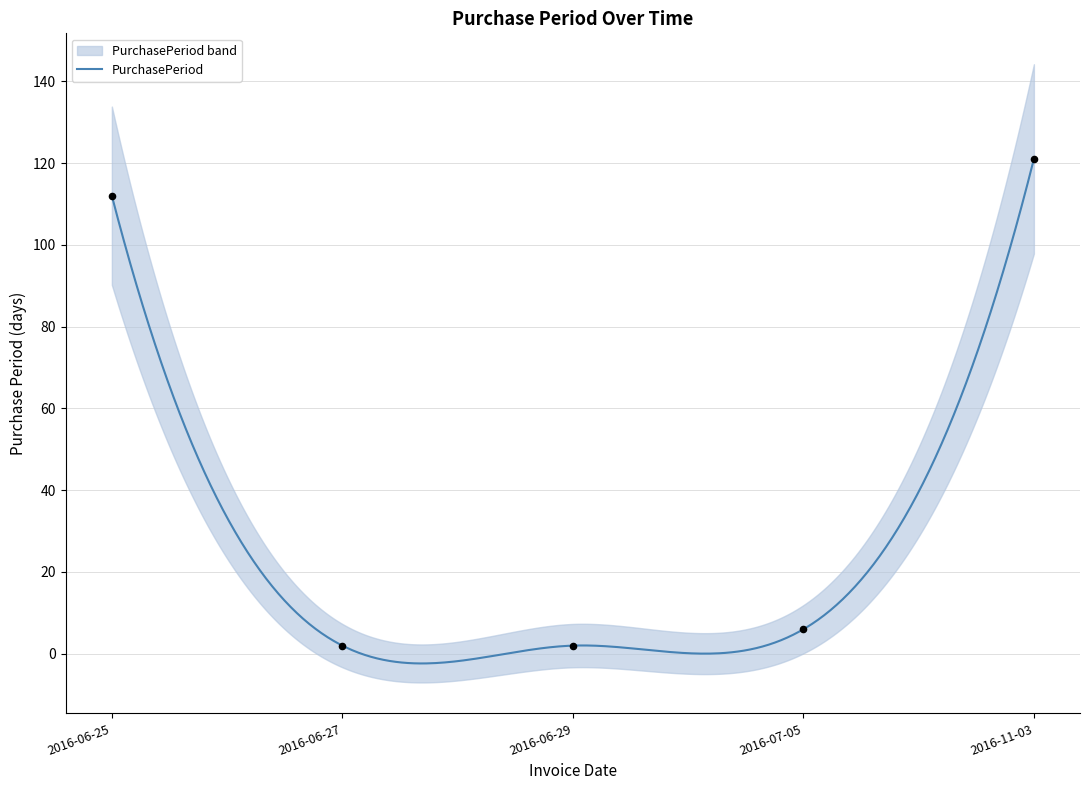

What is the change in value from 2016-06-29 to 2016-11-03?

+119